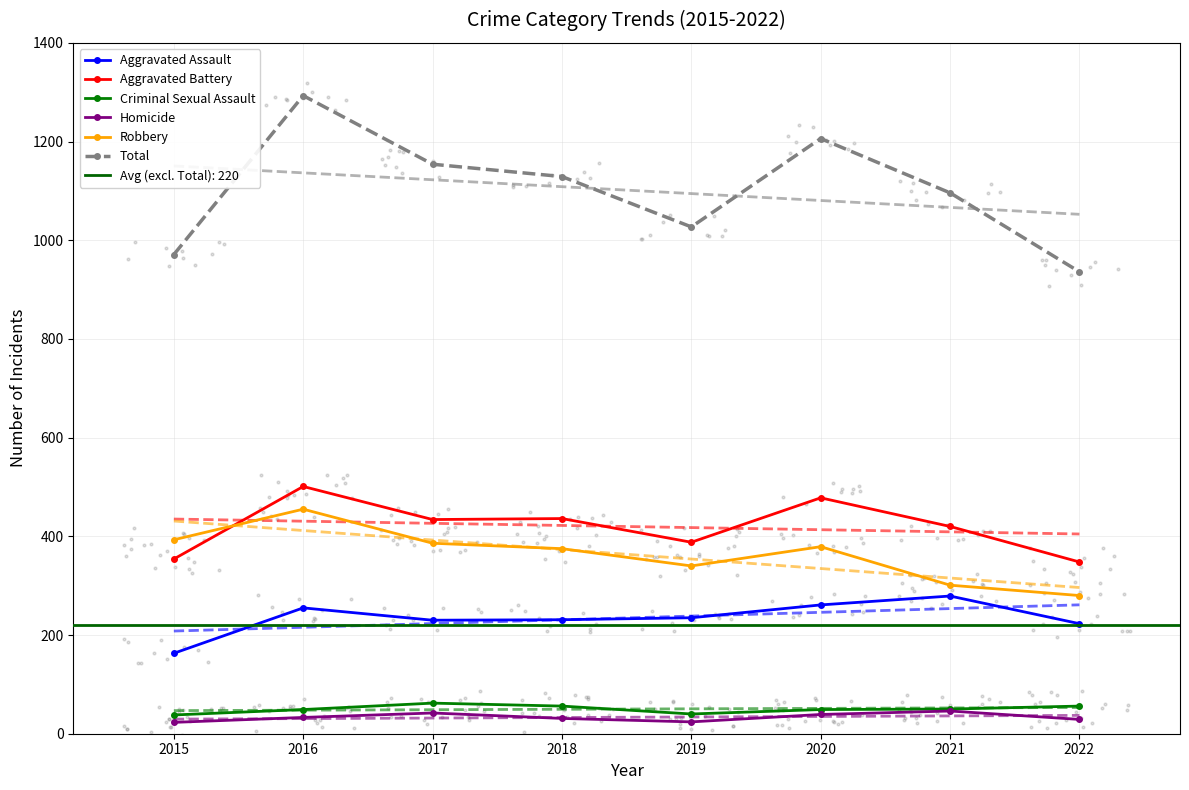

Which series contains the lowest Y value?

Homicide